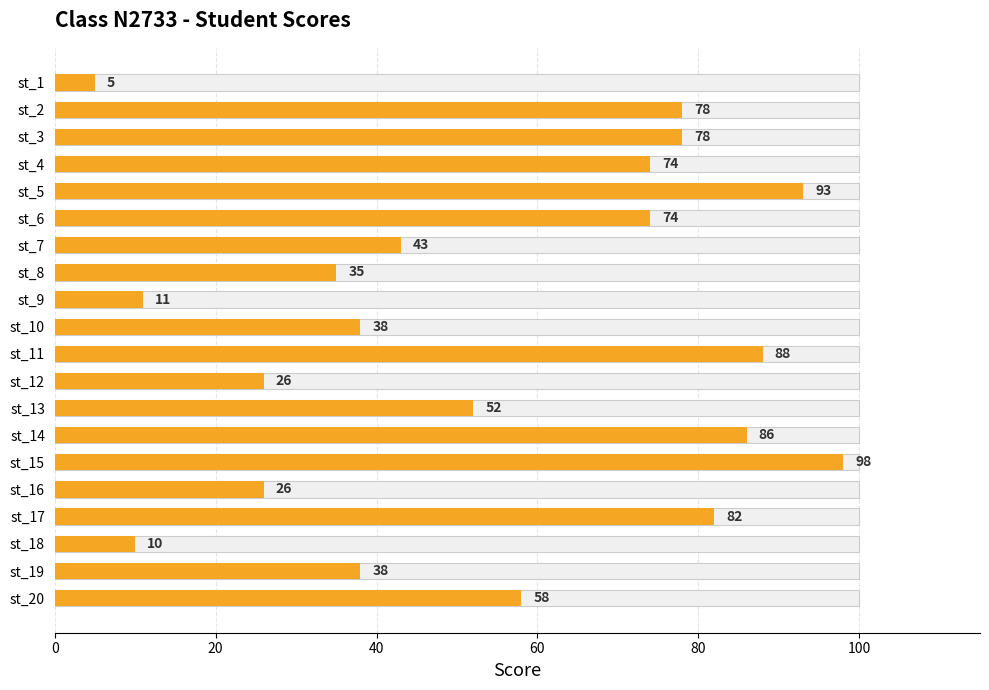

Are the bars horizontal?

Yes